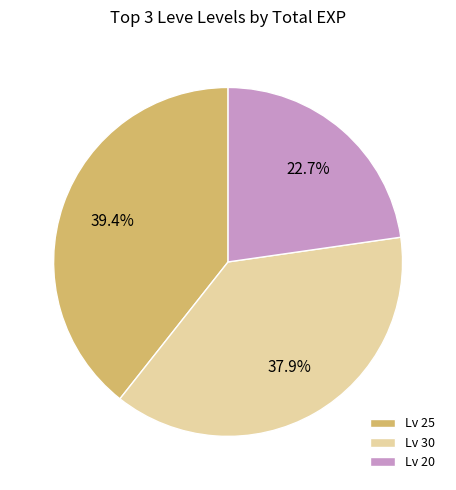

Rank the categories by value from lowest to highest.

Lv 20, Lv 30, Lv 25